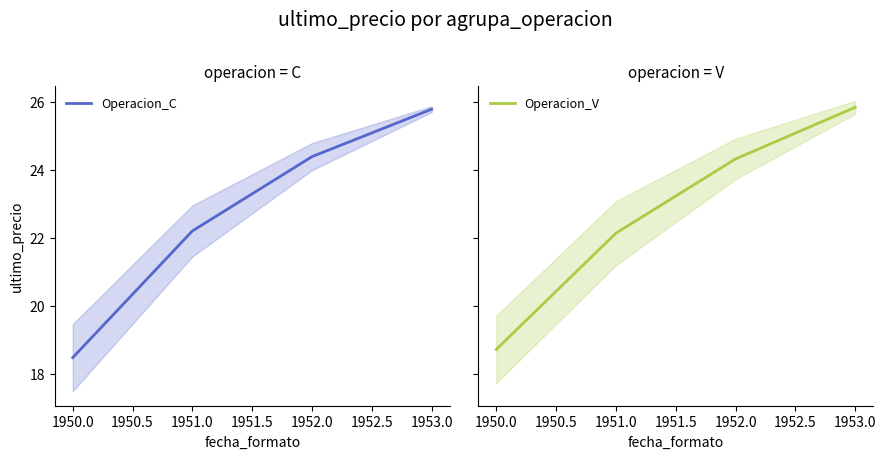

At which label does Operacion_C first exceed 24?

1952.0